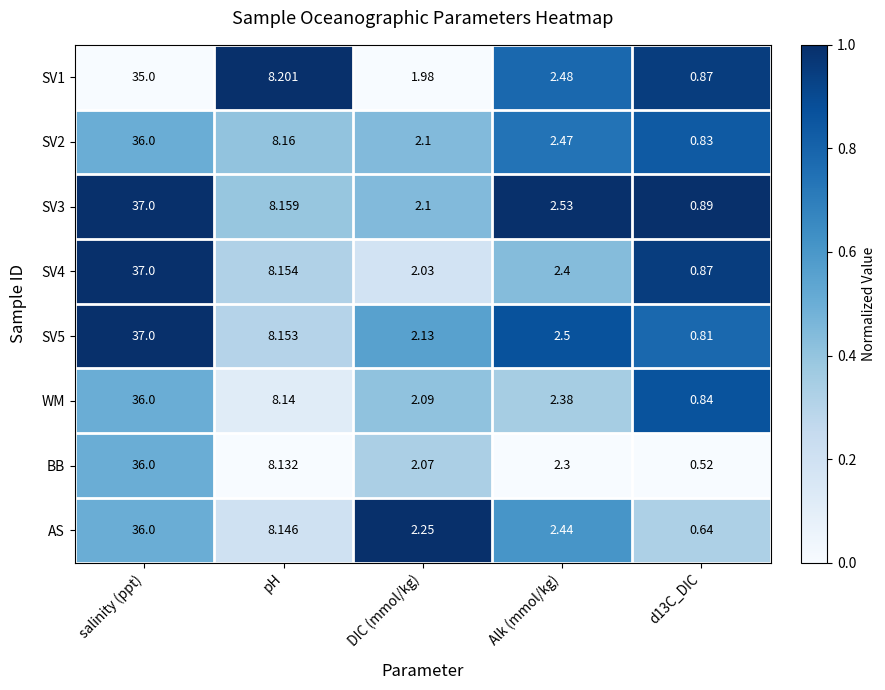

At how many categories does at least one series exceed 0?

5